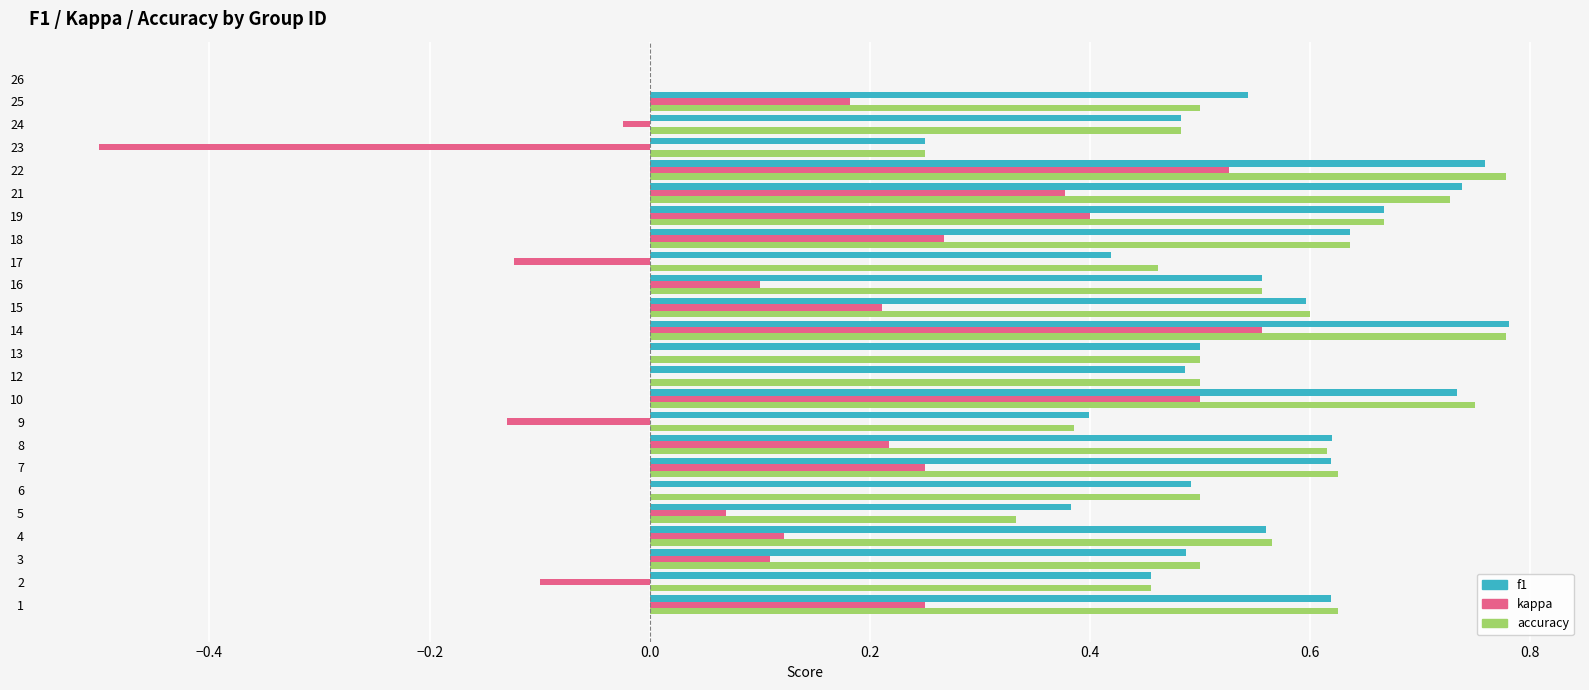

What is the total value across all series at 18?

1.5